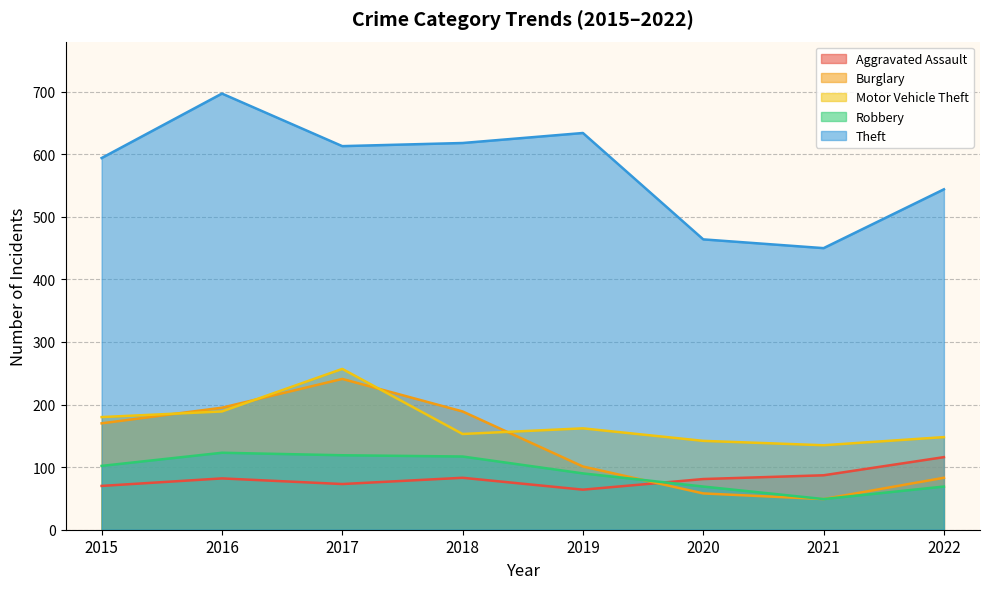

What is the difference between the highest and lowest values at 2017?

540